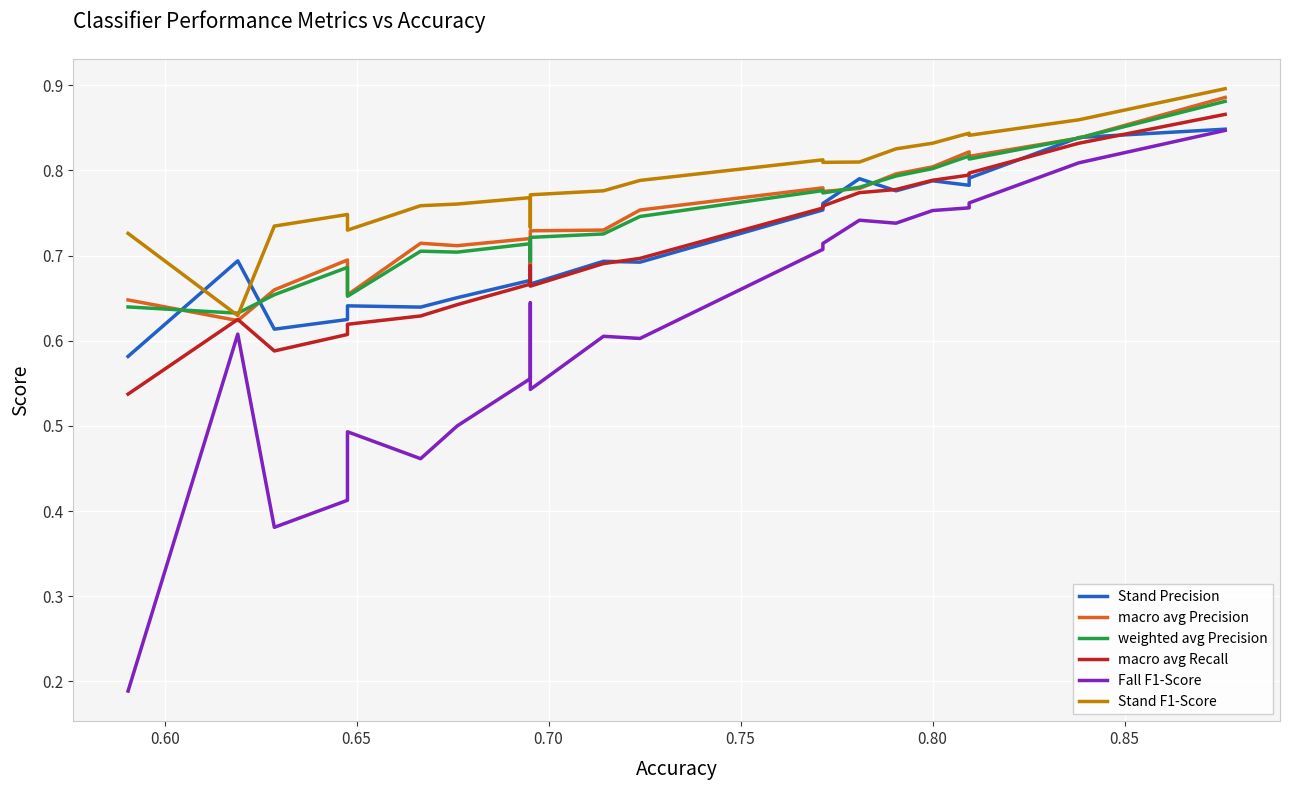

What is the approximate value of macro avg Precision at 0.60?

0.6